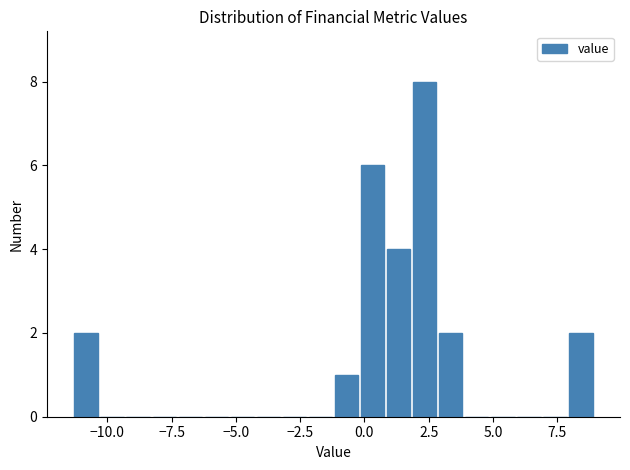

Read against the x-axis, roughly where is the centre of the tallest bar?

2.5